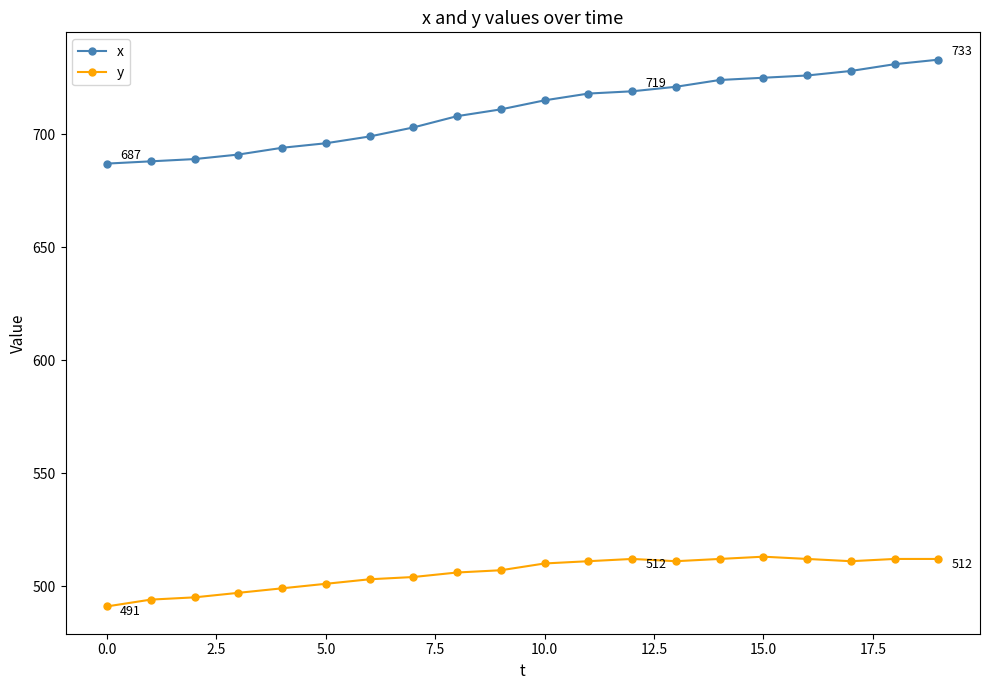

Which series has the largest range (max minus min)?

x